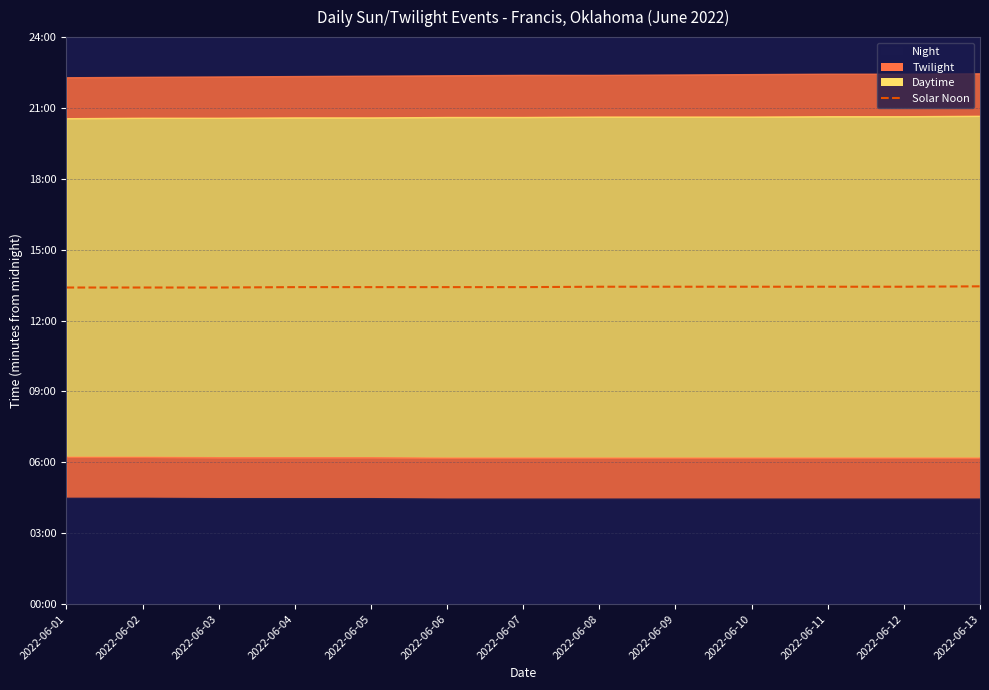

Which category has the highest value across all series?

2022-06-13